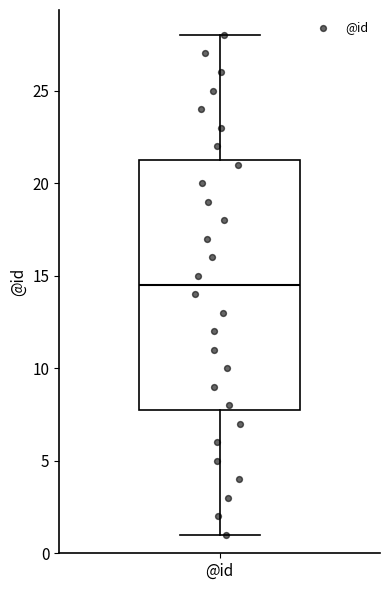

Transcribe this box plot: give where the median line is, the range the box spans, and where the two whiskers end, as read against the y-axis. The values are not printed on the chart, so give them approximately, as read against the axis.

median 14.5, box 8.0 to 21.5, whiskers 1.0 to 28.0